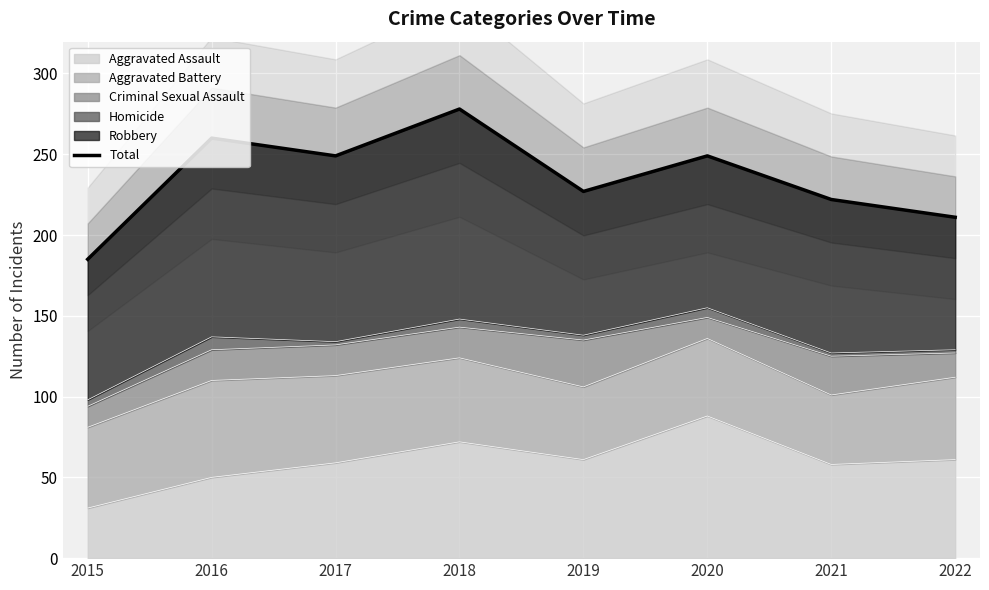

Is it true that the value at 2019 is 366?

False